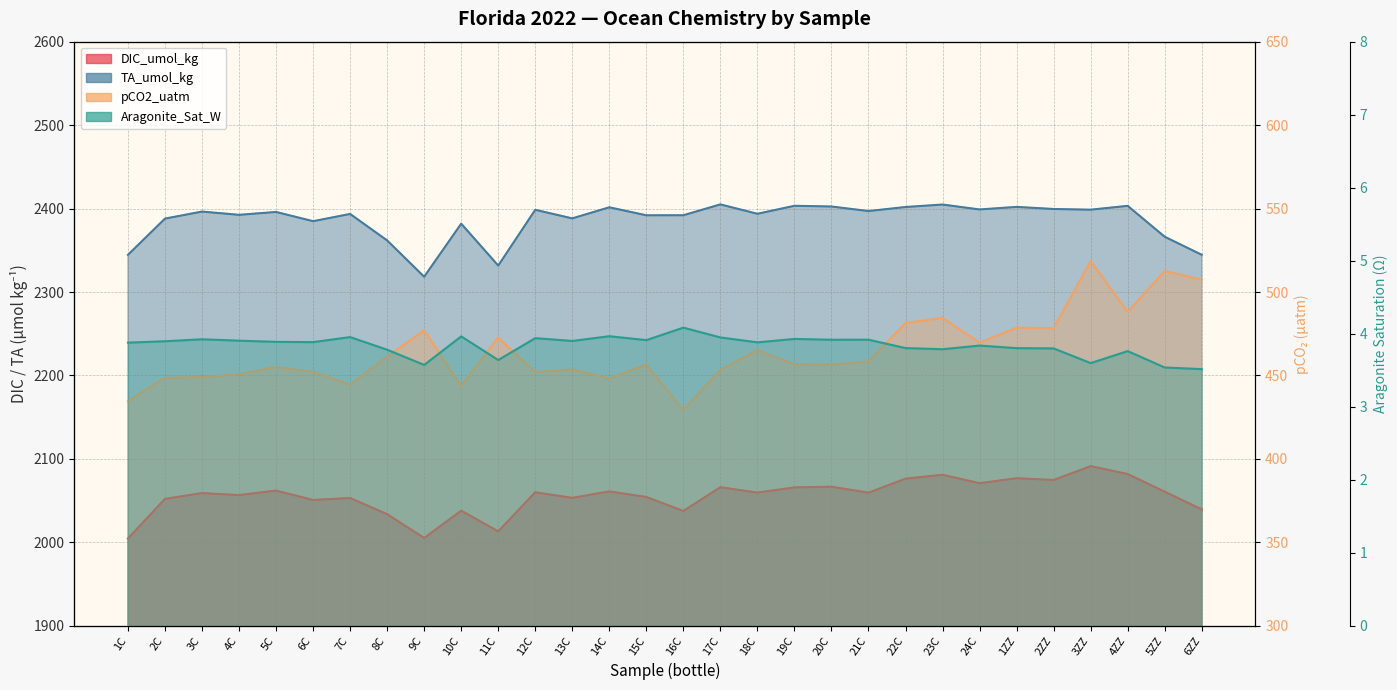

What is the minimum value shown in the chart?

3.5